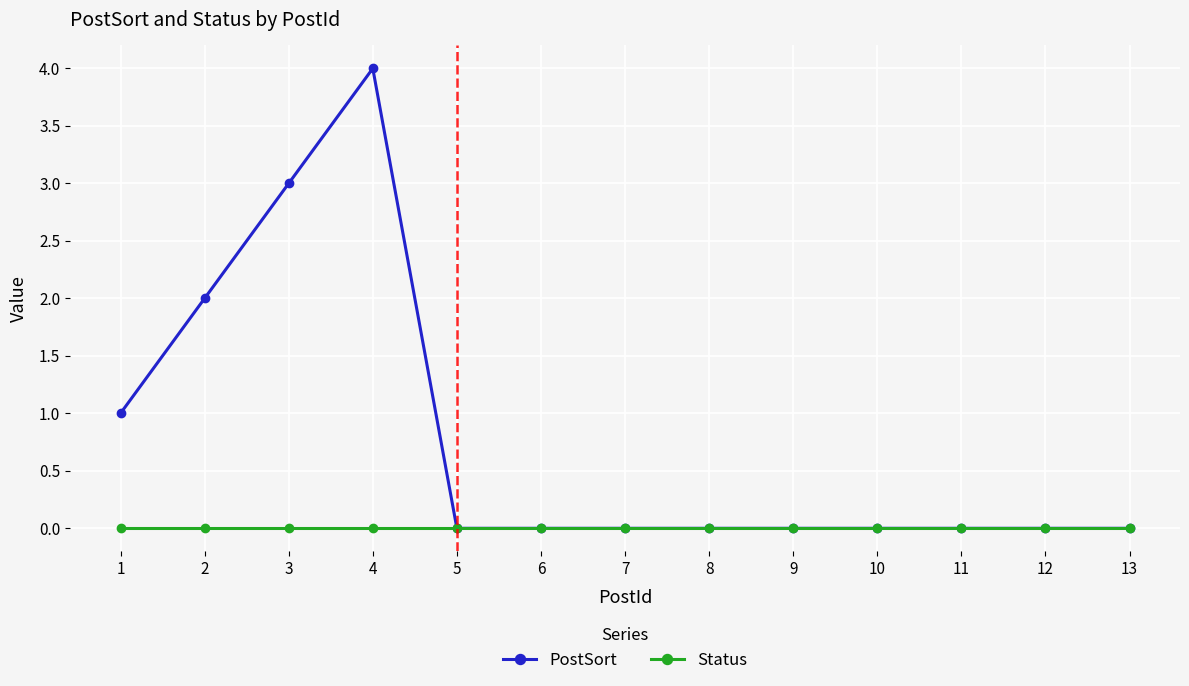

Which series changed the most between 1 and 9?

PostSort